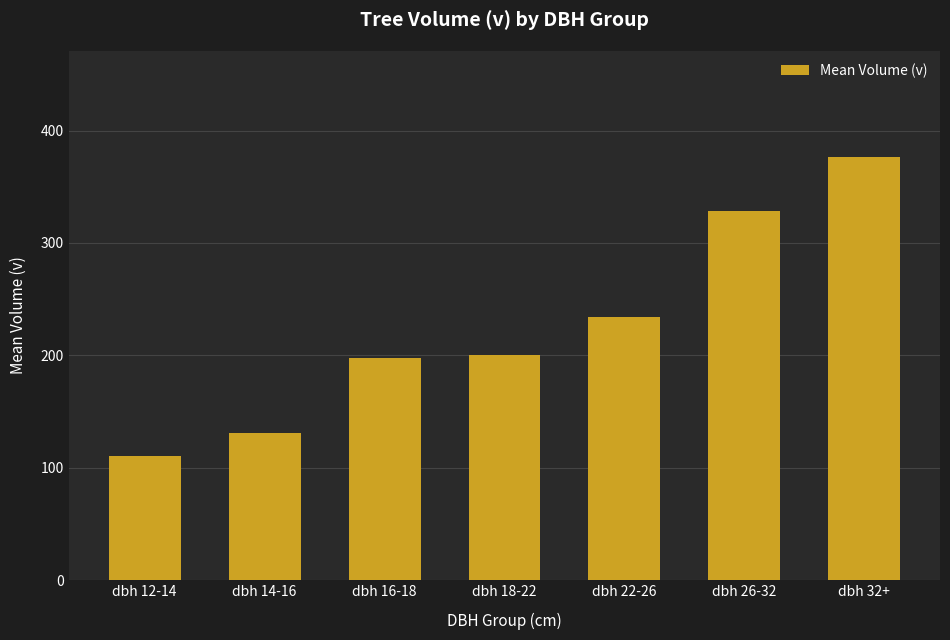

At which label is the value closest to 243?

dbh 22-26